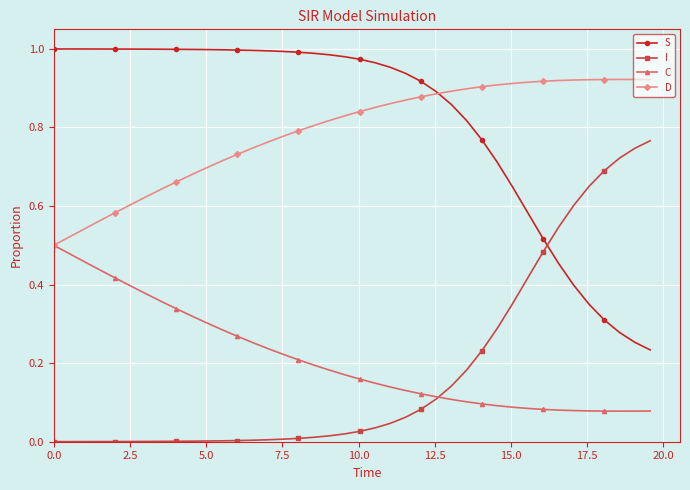

Rank the series by their maximum value, from lowest to highest.

C, I, D, S